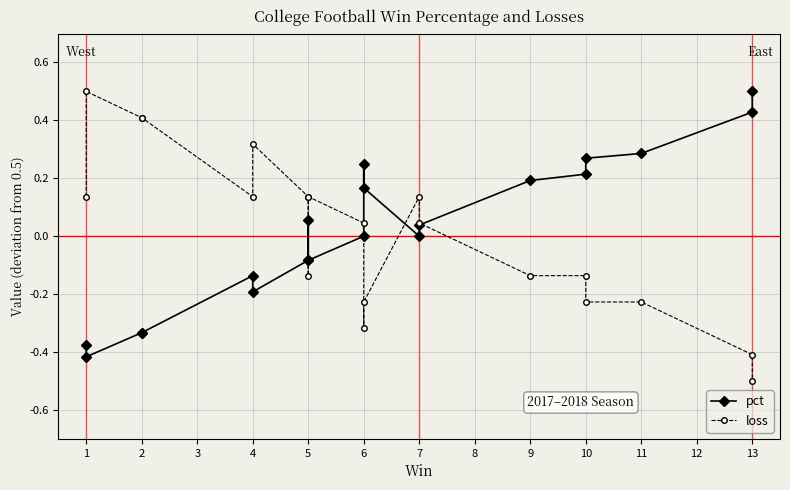

Which series ends up on top after the final intersection of pct and loss?

pct